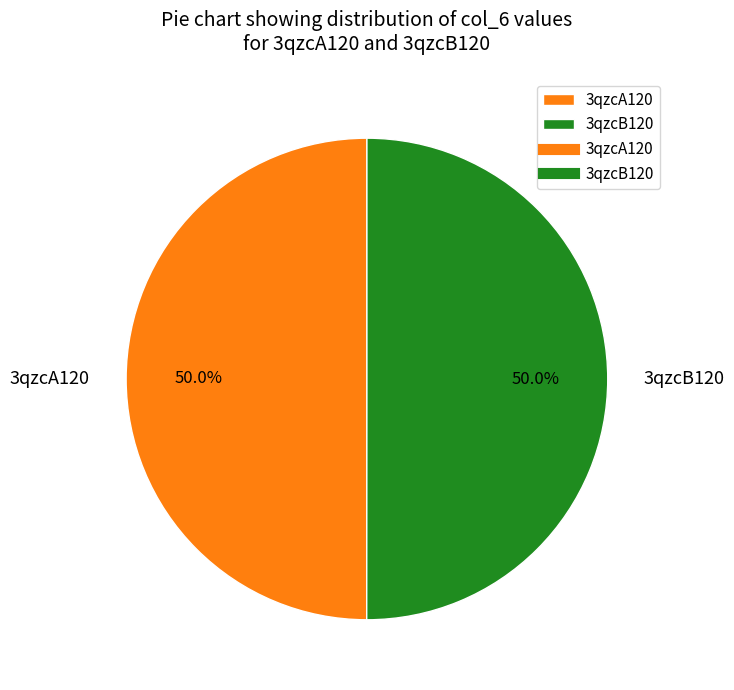

Is it true that 3qzcB120 is 50% of the pie?

True